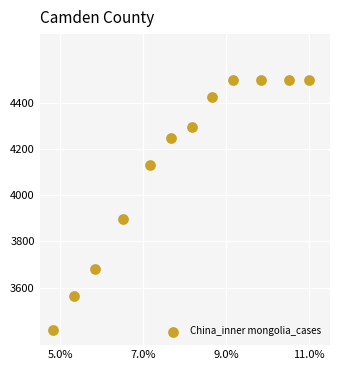

What Y value in the scatter plot is closest to 3957?

3898.7